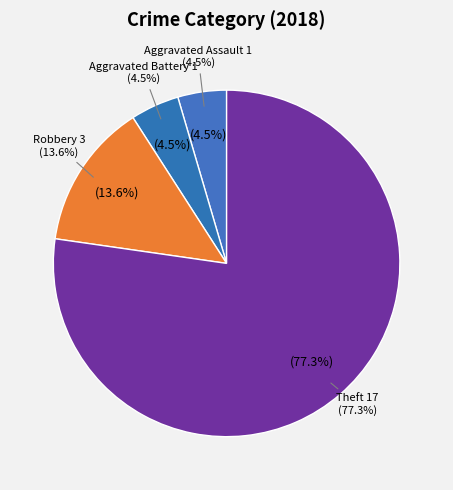

To the nearest percent, what is the difference between the largest and smallest slice percentages?

73%